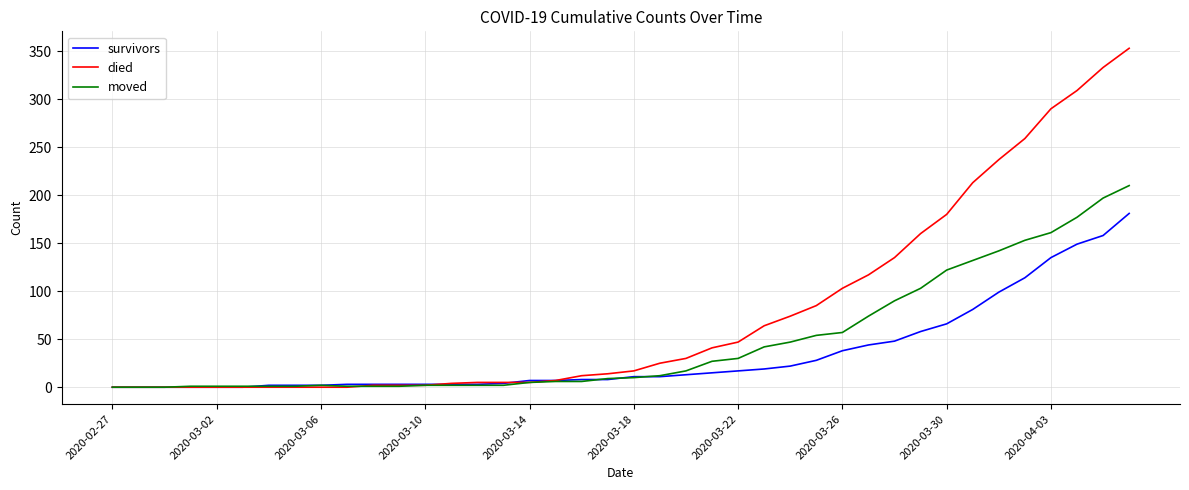

List the series in order of their overall mean, lowest first.

survivors, moved, died